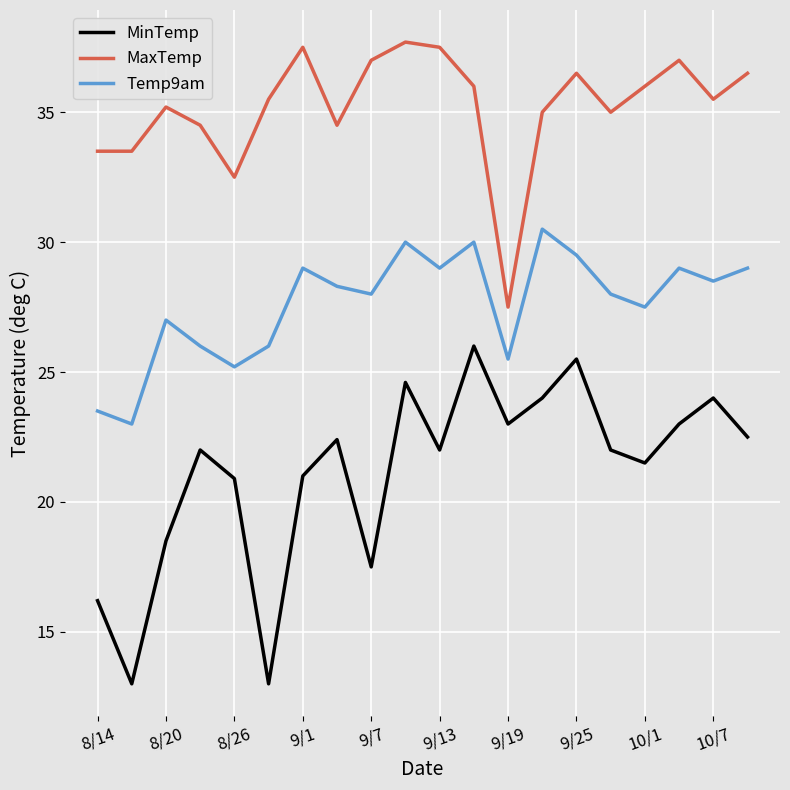

What is the lowest value of the Temp9am series?

23.0